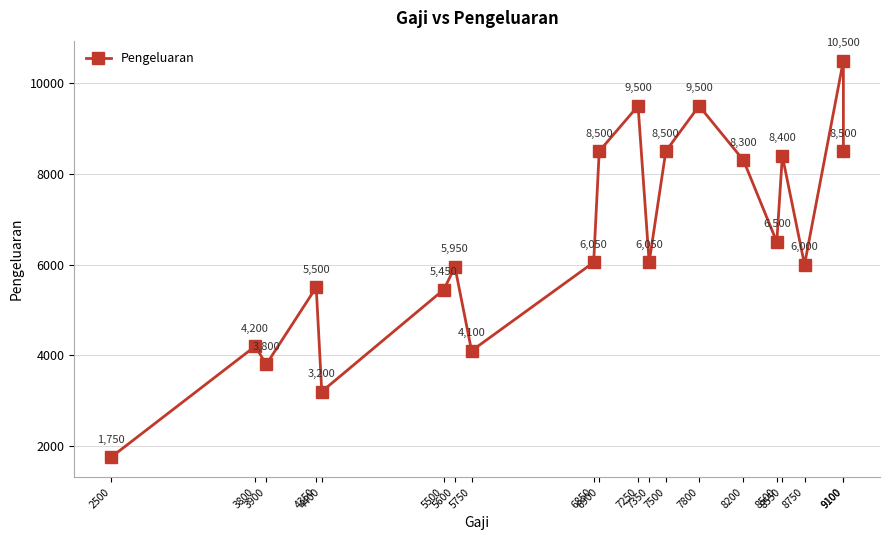

What is the value of the 10th point from the left?

8500